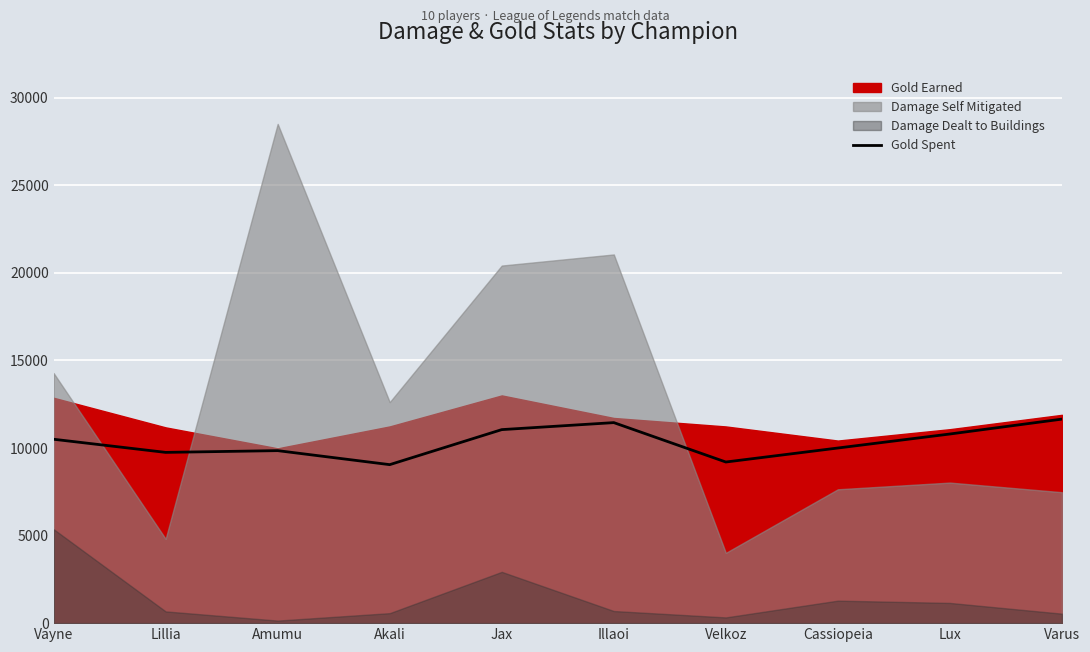

What is the label of the 10th point from the right?

Vayne